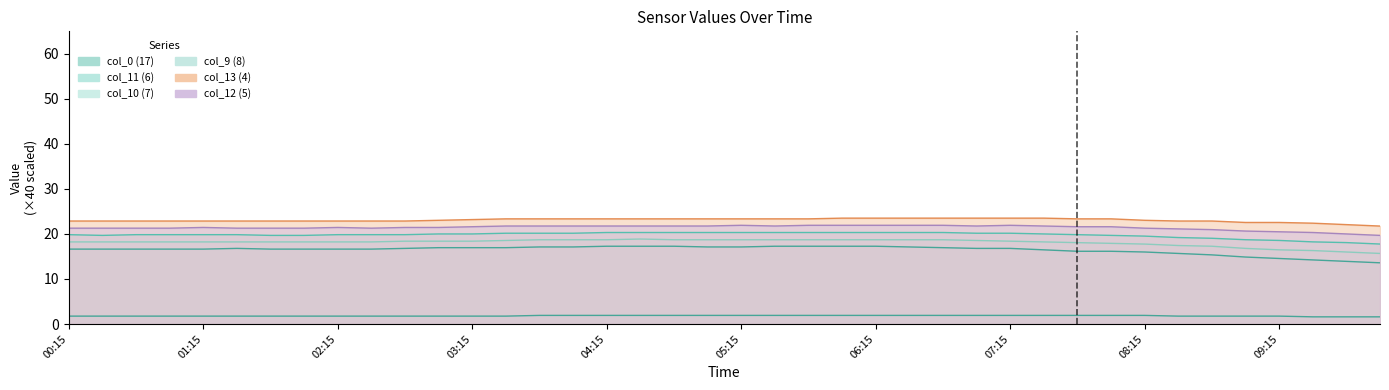

Does the chart display data point markers on the line(s)?

No